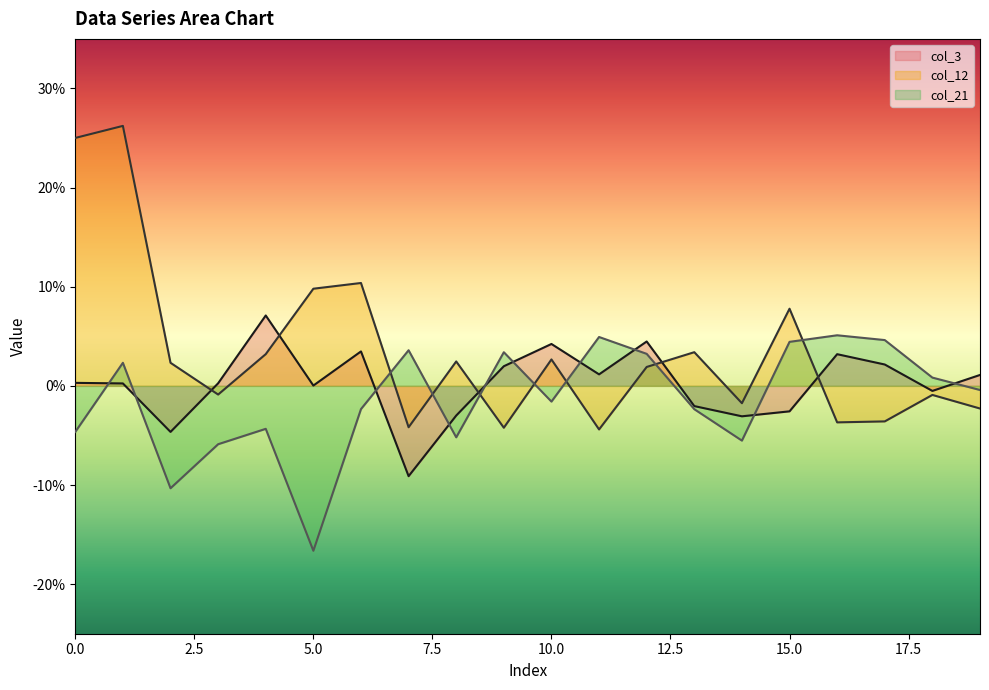

What is the difference between the maximum and minimum values in the col_12 series?

0.3